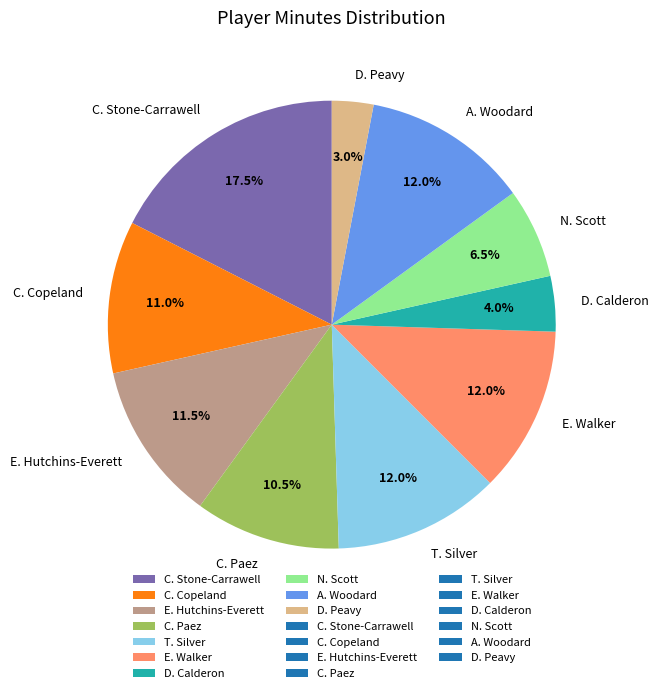

Count the number of slices in the pie.

10